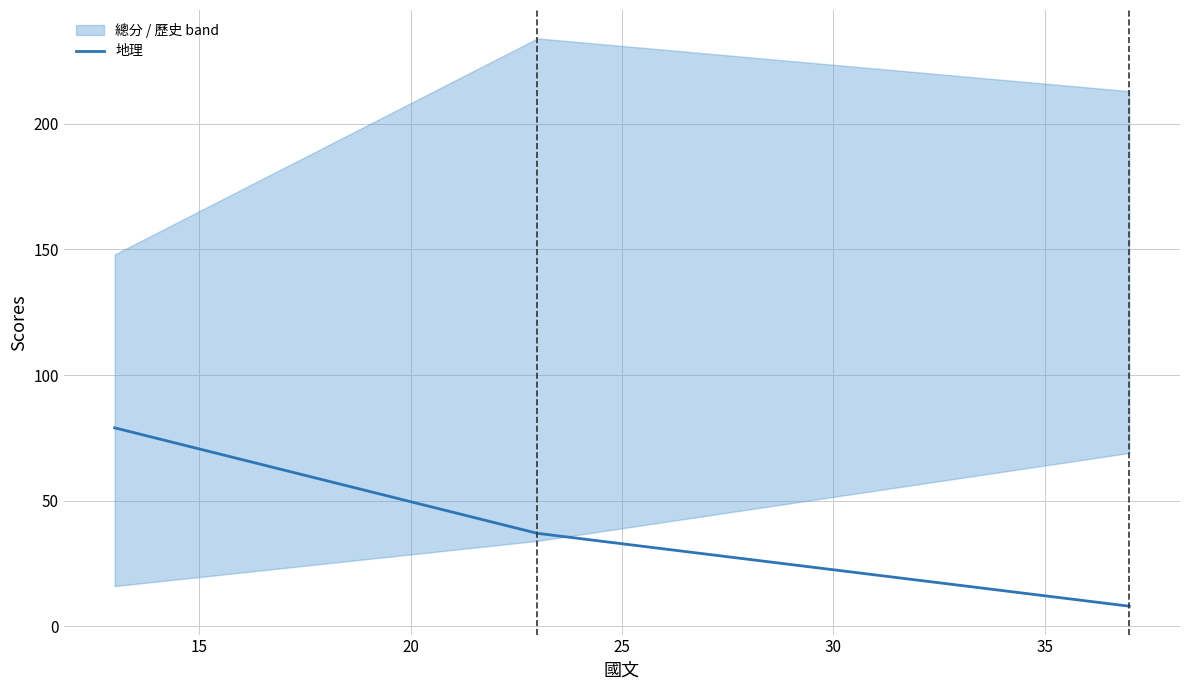

What is the lowest value of the 地理 series?

8